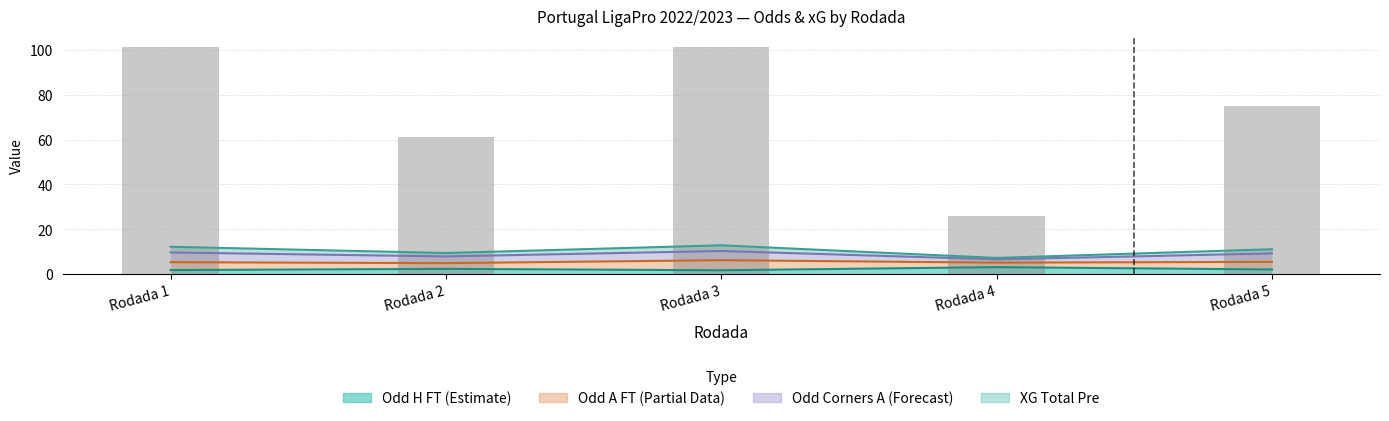

Which category has the highest value in the XG_Total_Pre series?

Rodada 1